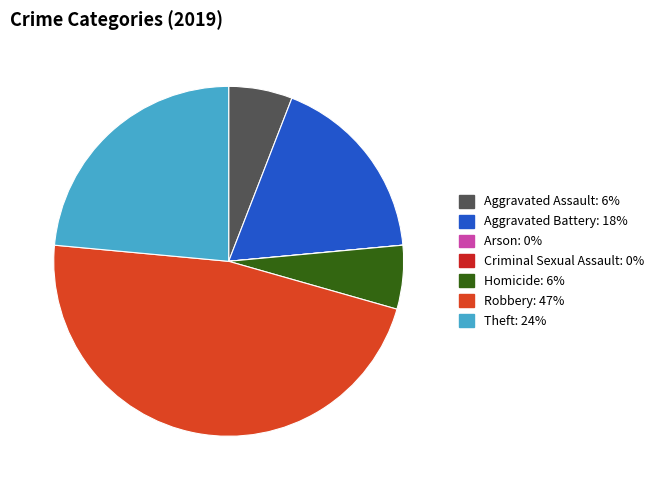

What is the largest slice in the pie chart?

Robbery